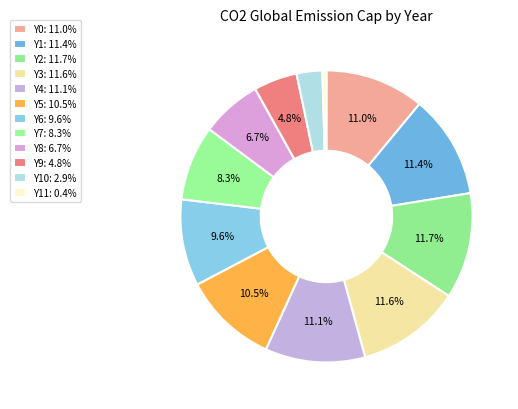

How many segments does this pie chart have?

12